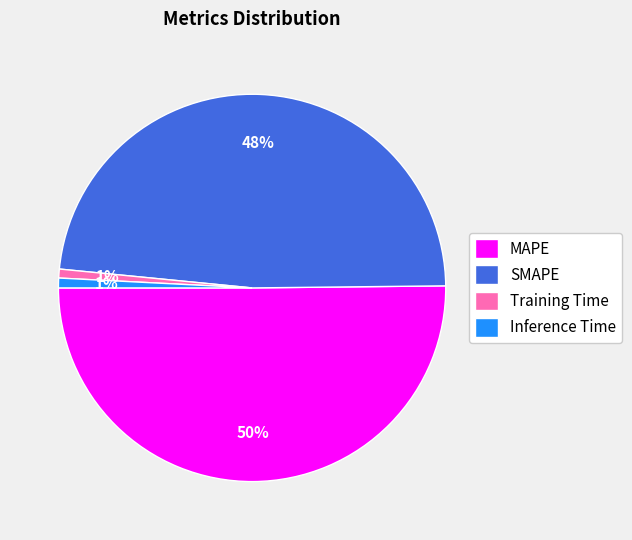

Which has a higher value, MAPE or SMAPE?

MAPE